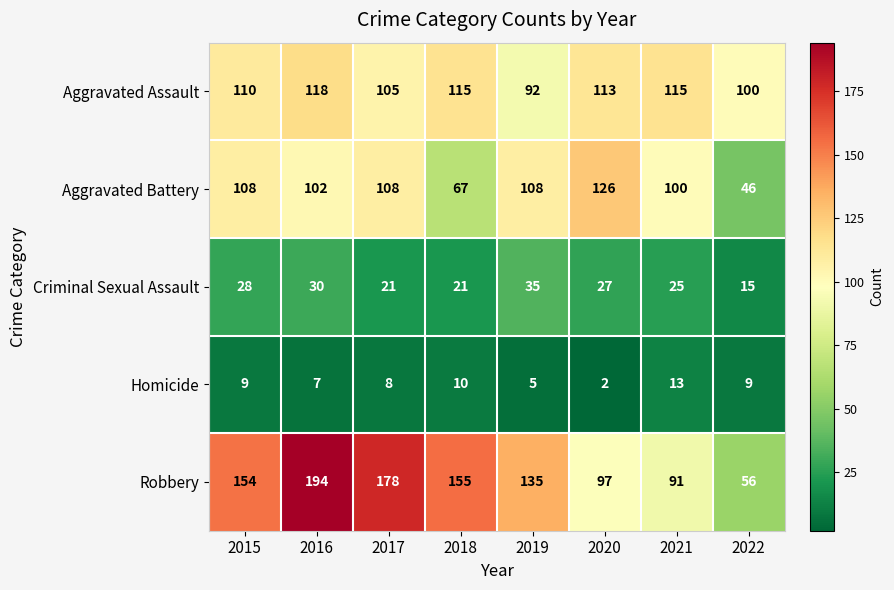

What is the difference between the Homicide values at 2019 and 2017?

3